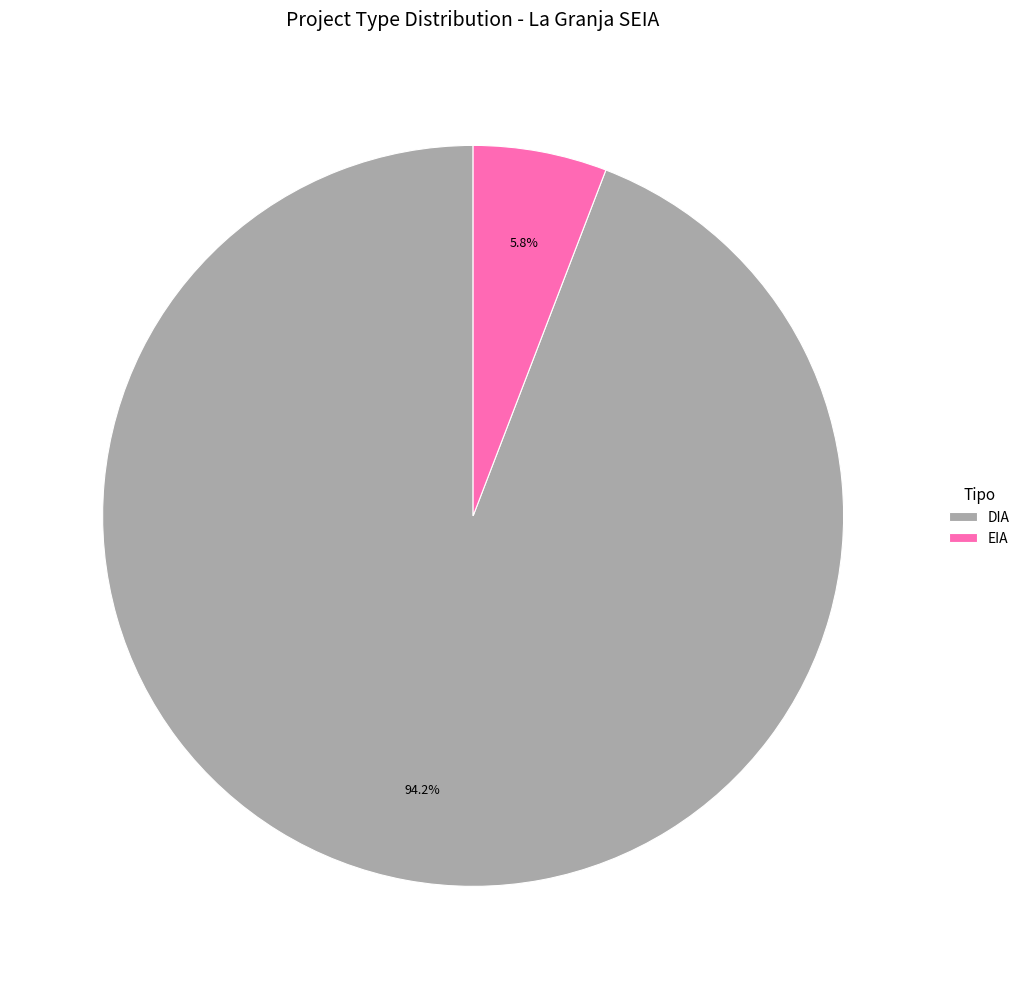

What is the total percentage of DIA and EIA?

100.0%